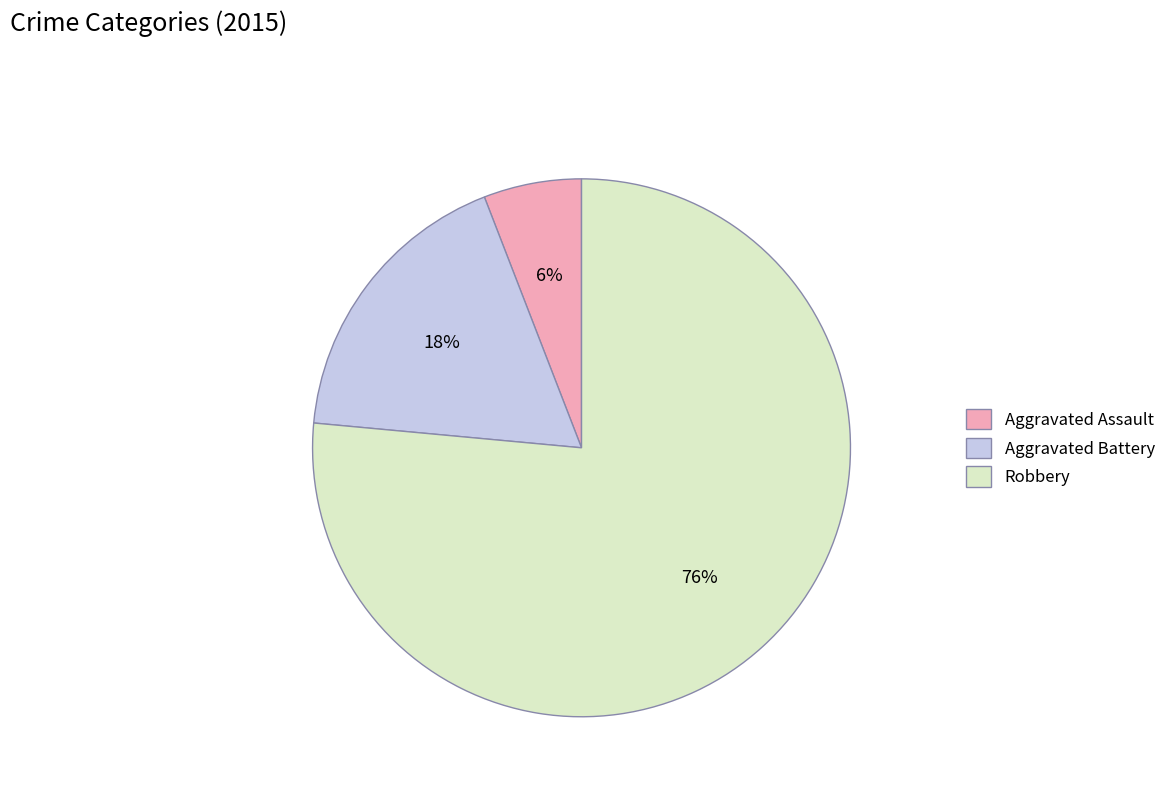

Which category has the smallest portion of the pie?

Aggravated Assault